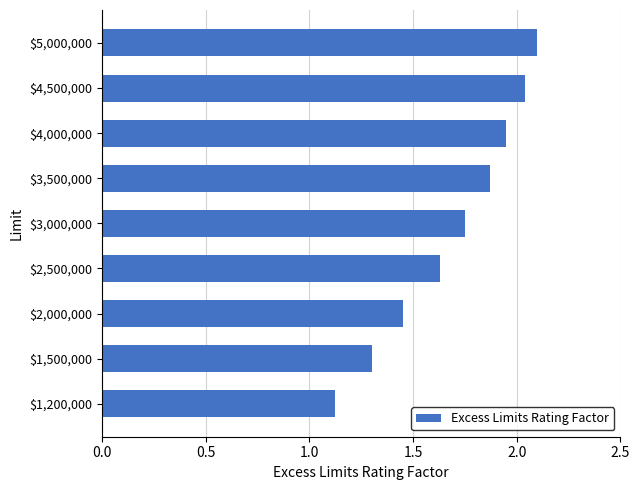

Where is the data nearest to the value 1?

$1,200,000